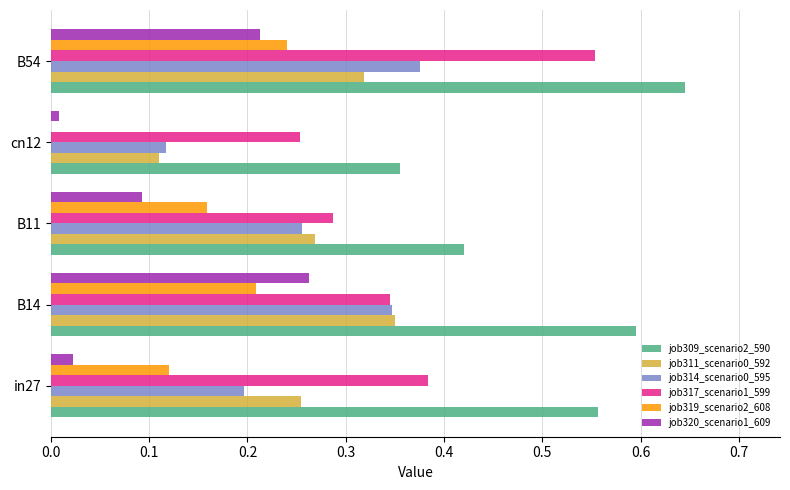

How many categories are shown in the chart?

5